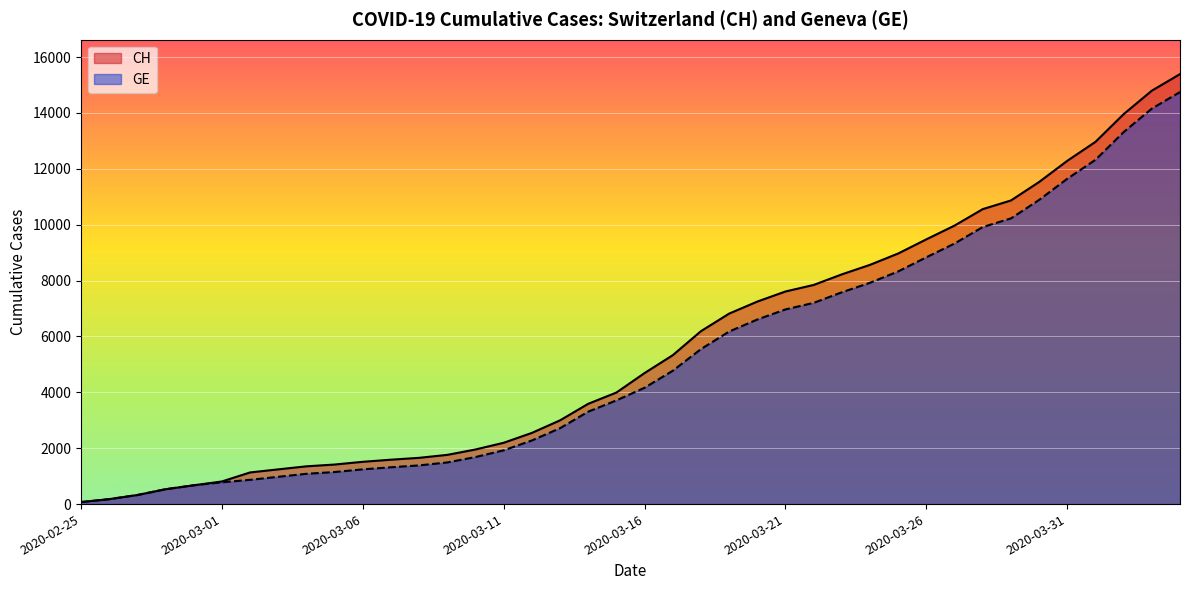

At which label does CH reach its peak?

2020-04-04